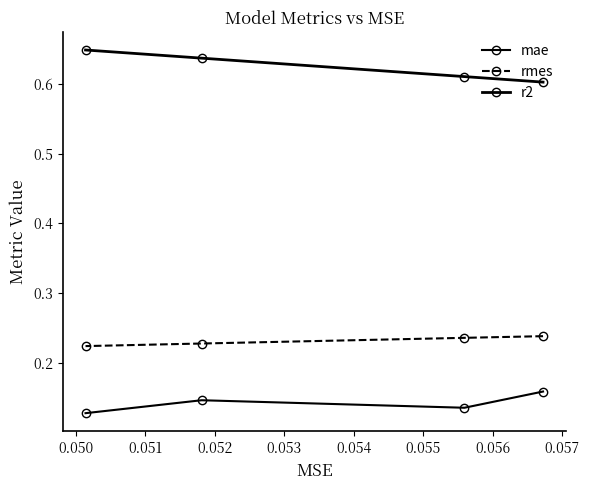

True or false: mae and rmes cross at least once.

False